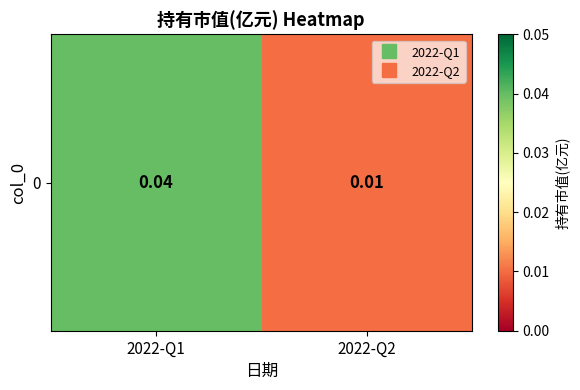

List the labels in order of value, smallest first.

2022-Q2, 2022-Q1